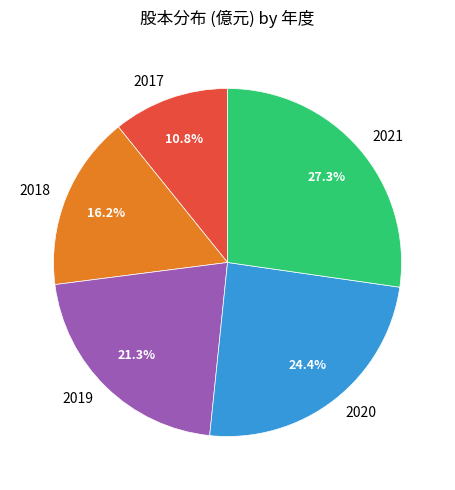

What percentage is the 2020 slice, to the nearest percent?

24%